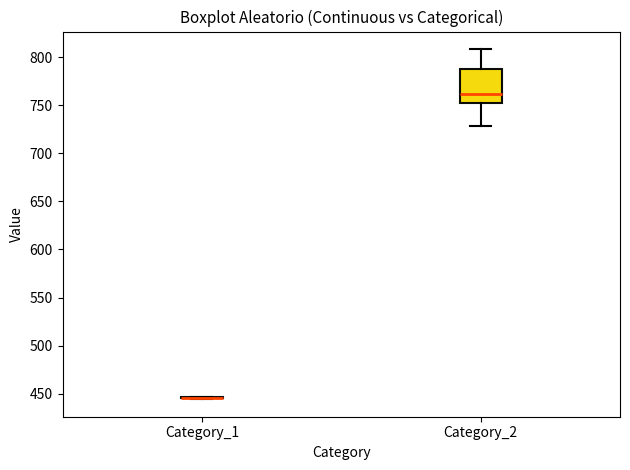

Reading left to right, transcribe this box plot: for each box, give where its median line is, the range the box spans, and where its two whiskers end, as read against the y-axis. The values are not printed on the chart, so give them approximately, as read against the axis.

Category_1: box collapsed to a line at 445, whiskers 445 to 445
Category_2: median 760, box 750 to 790, whiskers 730 to 810